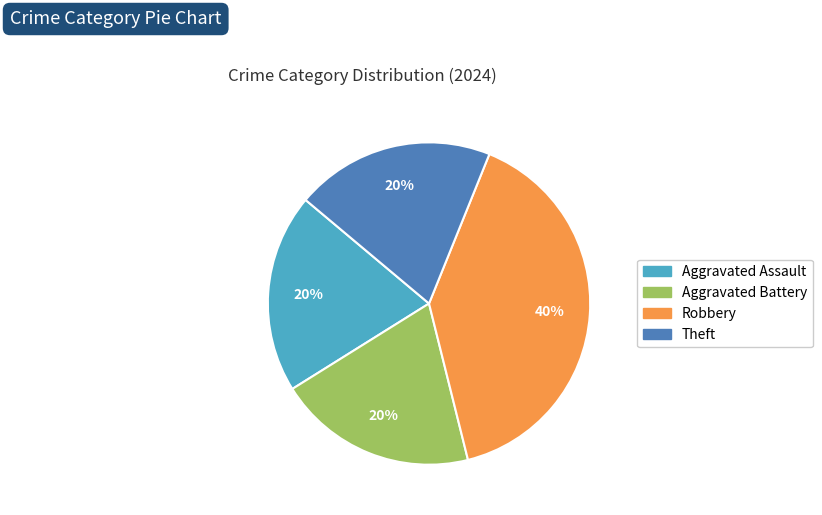

What is the largest slice in the pie chart?

Robbery